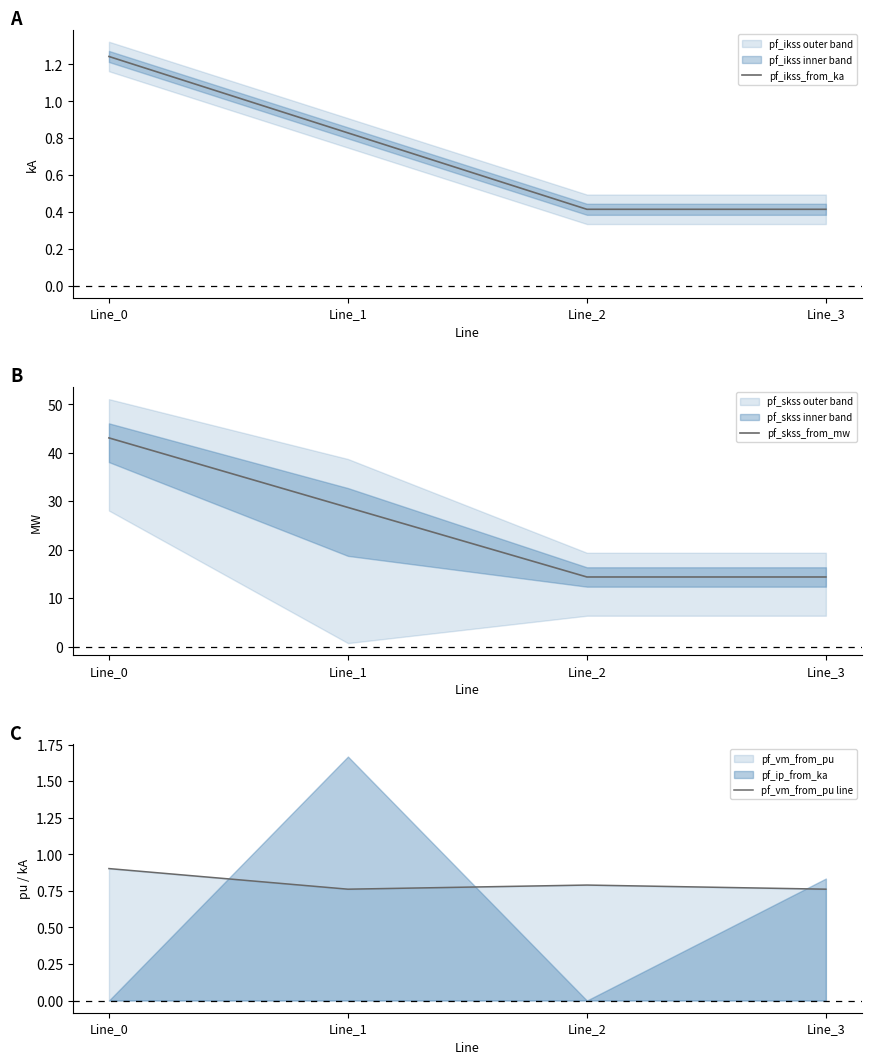

Reading right to left, list all the values displayed in this chart.

pf_ikss_from_ka: 0.4	0.4	0.8	1.2
pf_skss_from_mw: 14.4	14.4	28.7	43.1
pf_vm_from_pu line: 0.8	0.8	0.8	0.9